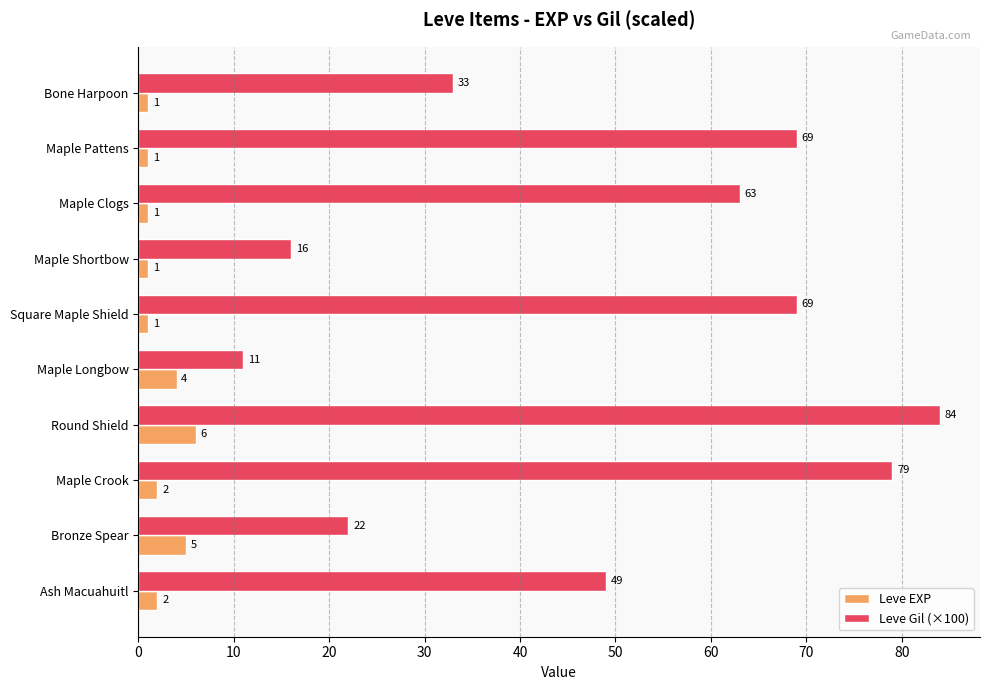

List the series in order of their overall mean, lowest first.

Leve EXP, Leve Gil (×100)